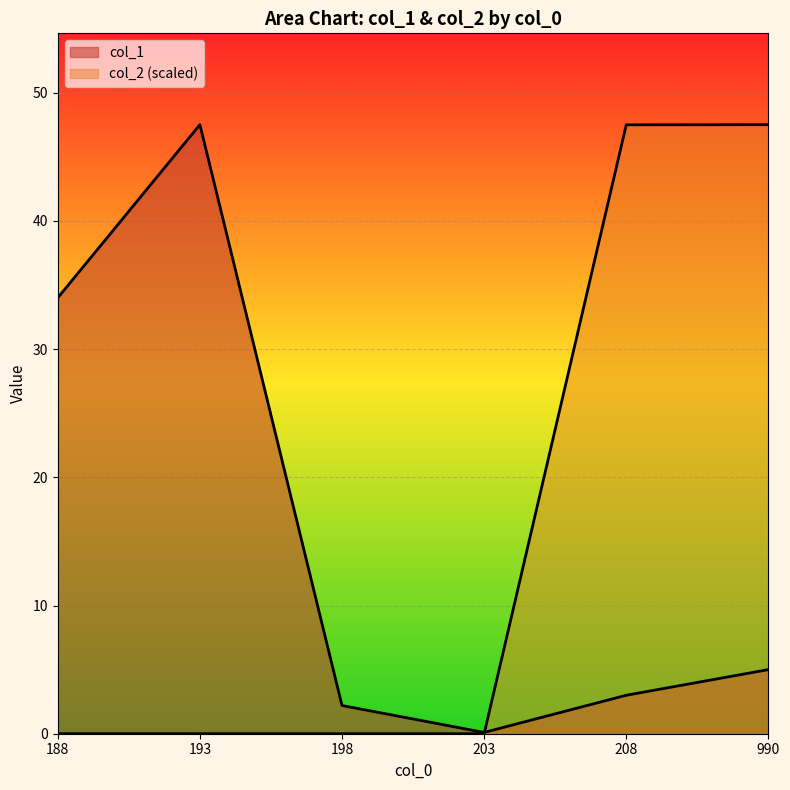

List the series in order of their overall mean, lowest first.

col_1, col_2